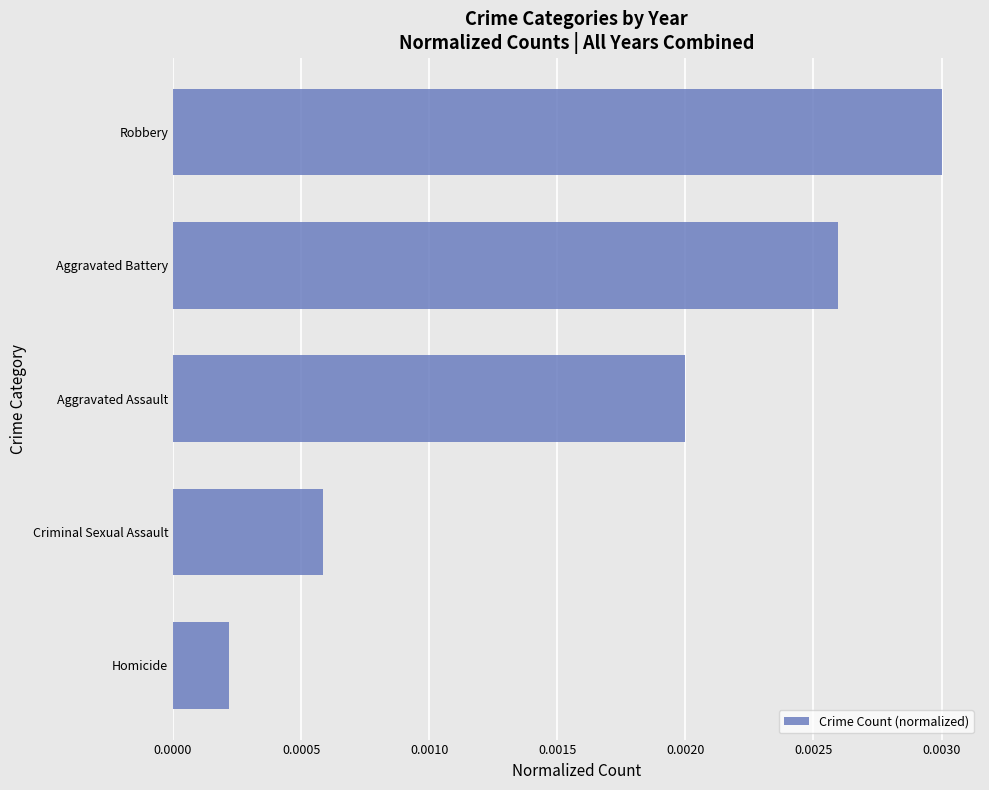

Does the chart contain any negative values?

No